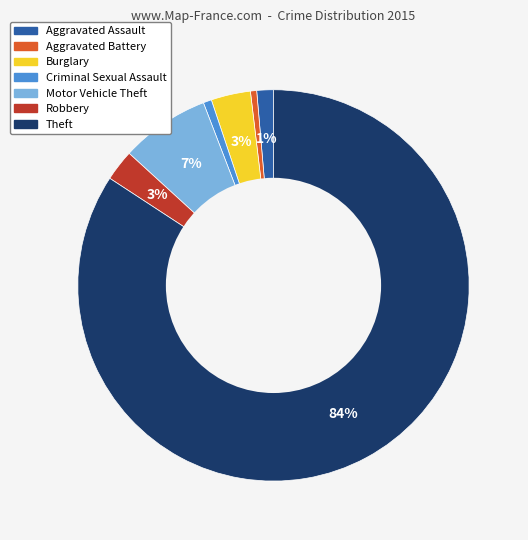

Approximately how many times larger is the value at Criminal Sexual Assault compared to Motor Vehicle Theft?

0.1